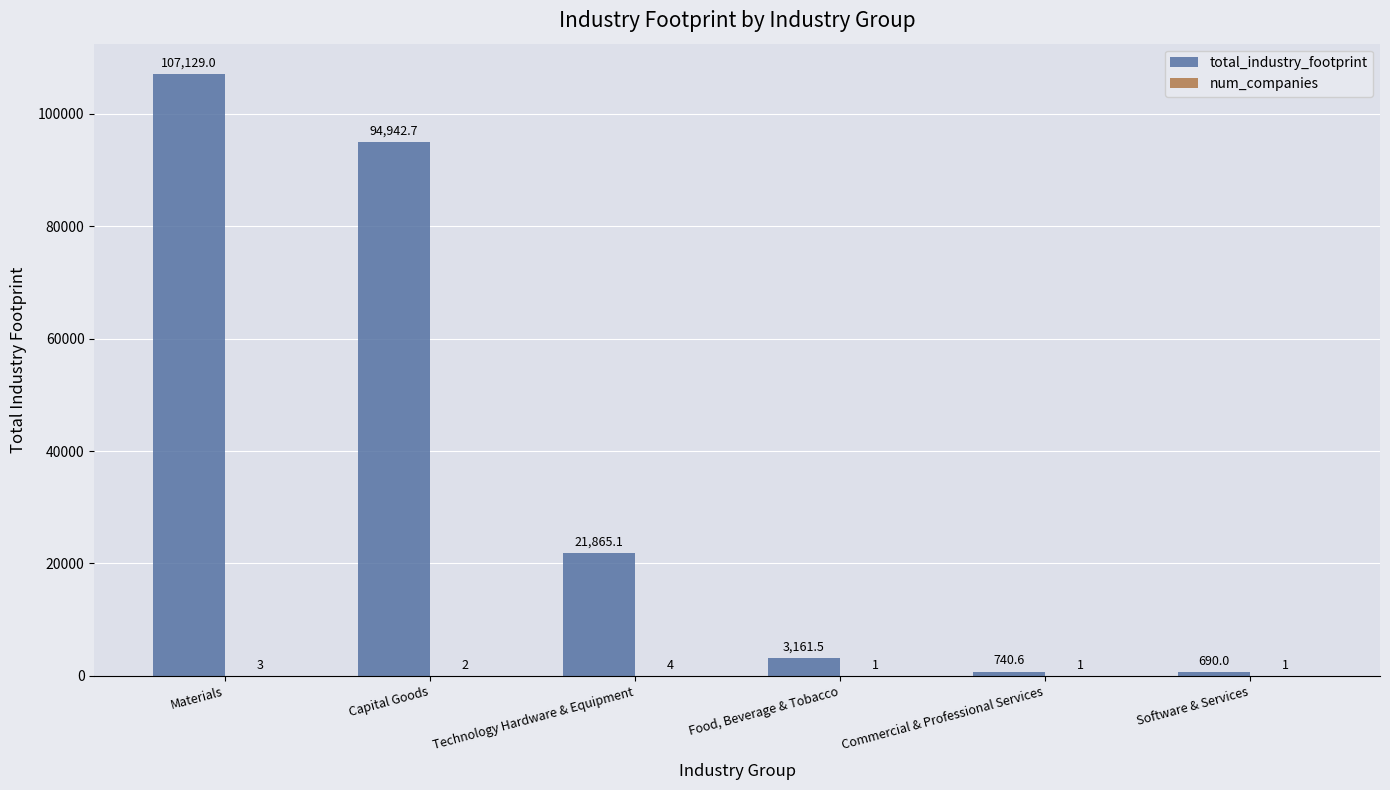

Which series has the largest total across all categories?

total_industry_footprint